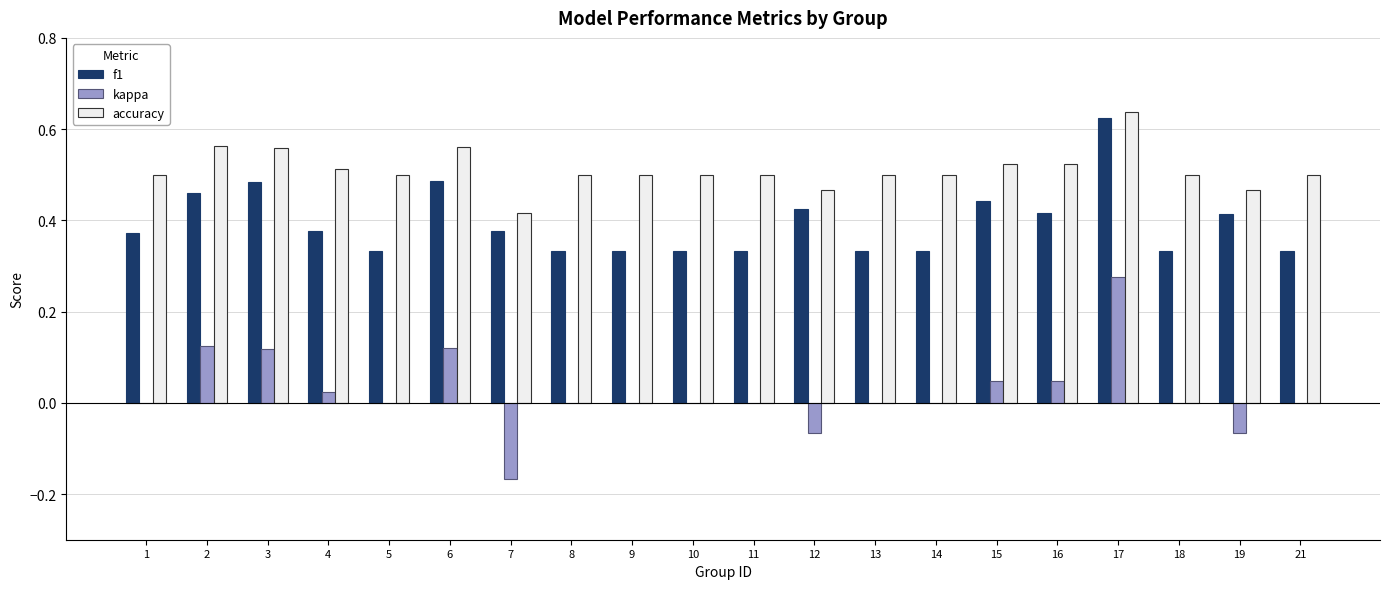

What is the sum of all accuracy values?

10.2